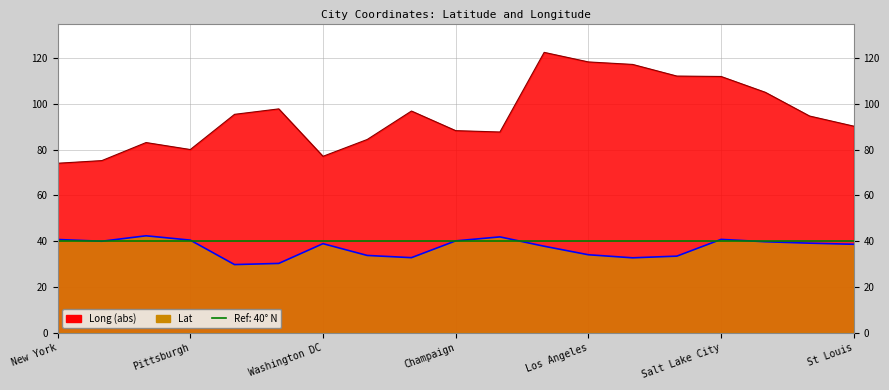

Which label corresponds to the smallest value in the chart?

Houston